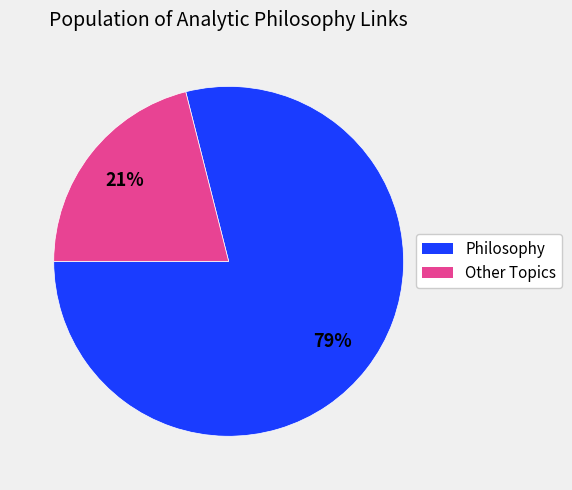

How many slices are in this pie chart?

2